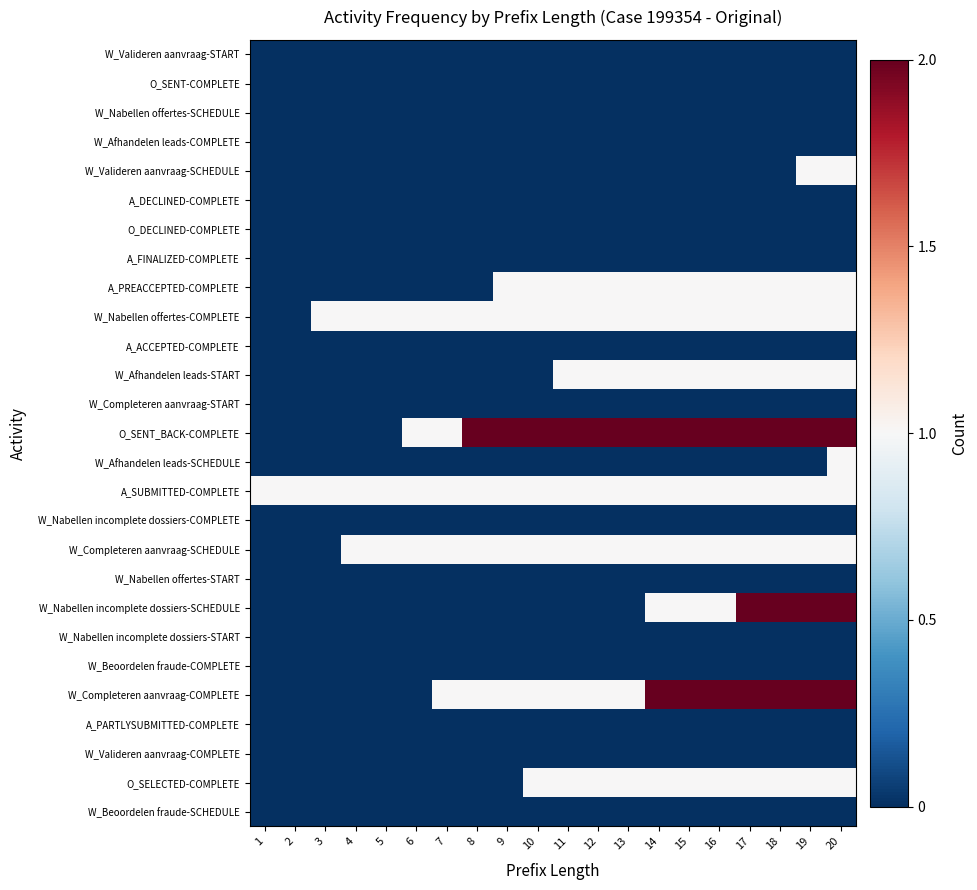

Count the number of data series in this chart.

27